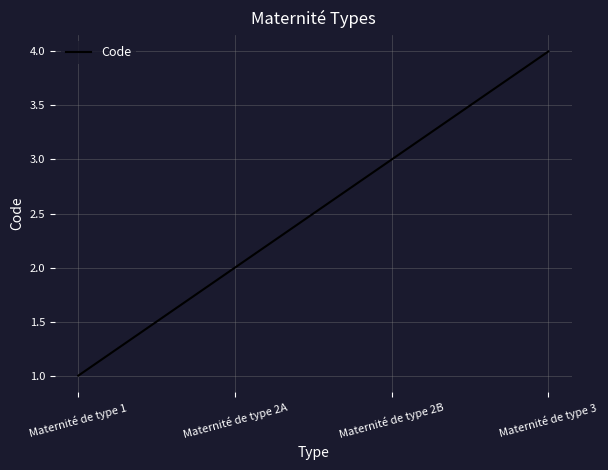

True or false: the data shows 2 at Maternité de type 2A.

True